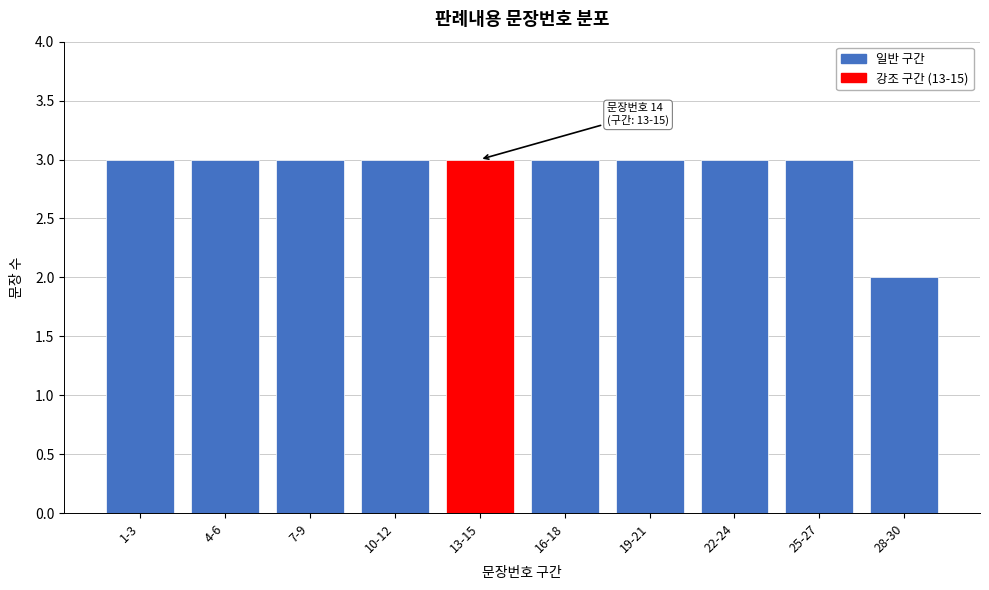

Reading left to right, what are all the values shown in this chart?

1-3=3	4-6=3	7-9=3	10-12=3	13-15=3	16-18=3	19-21=3	22-24=3	25-27=3	28-30=2